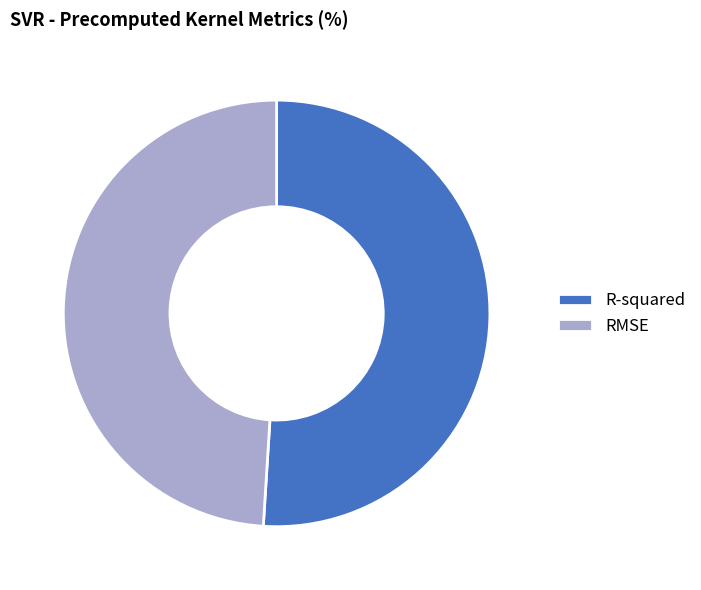

Which slice is the largest?

R-squared